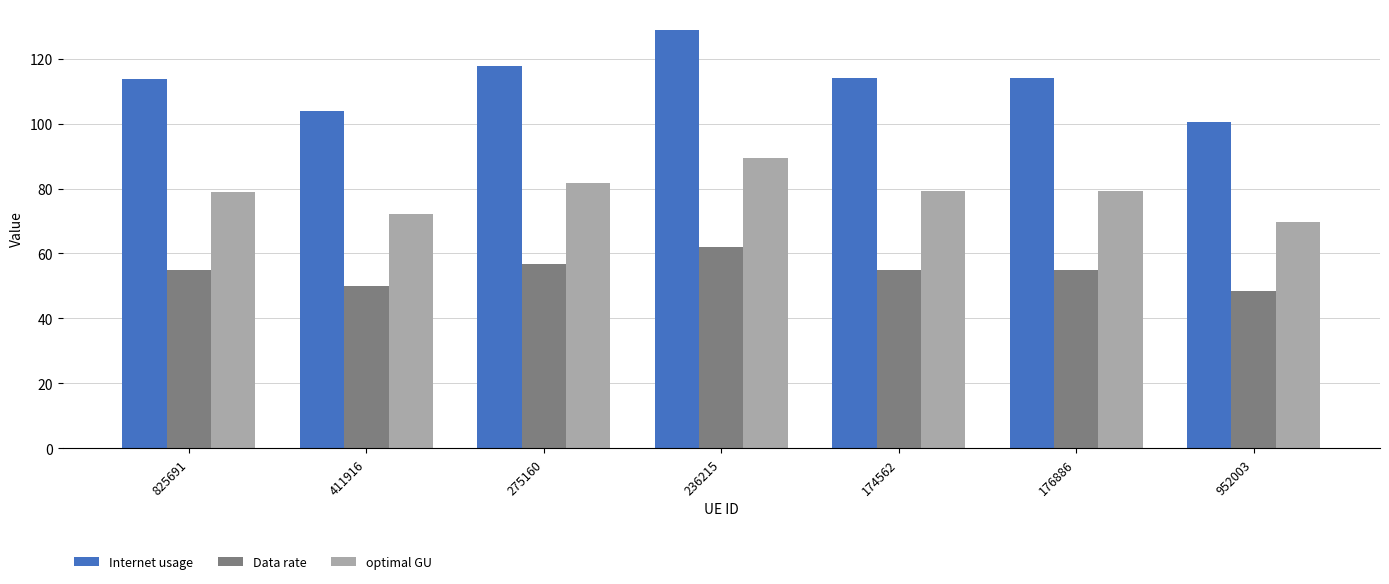

What is the difference between the second highest and minimum values in the Internet usage series?

17.3